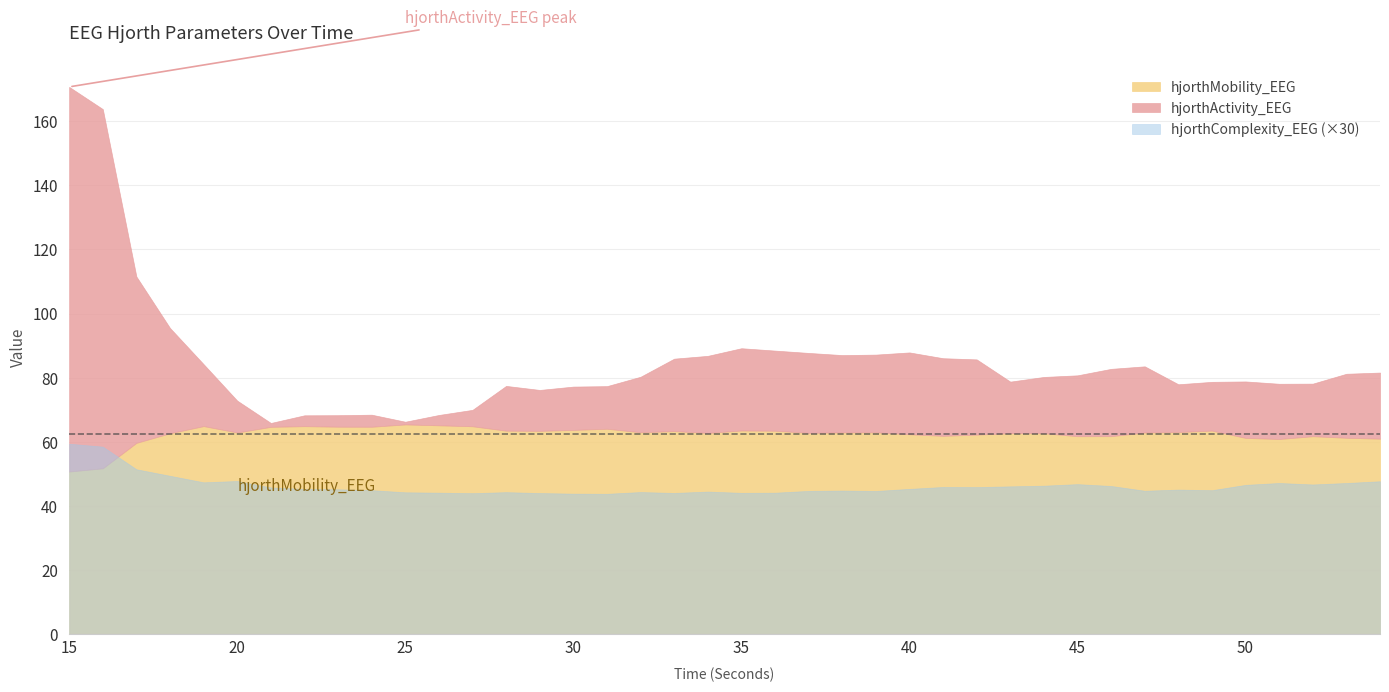

The value of hjorthActivity_EEG at 18 is 157.3. True or false?

False